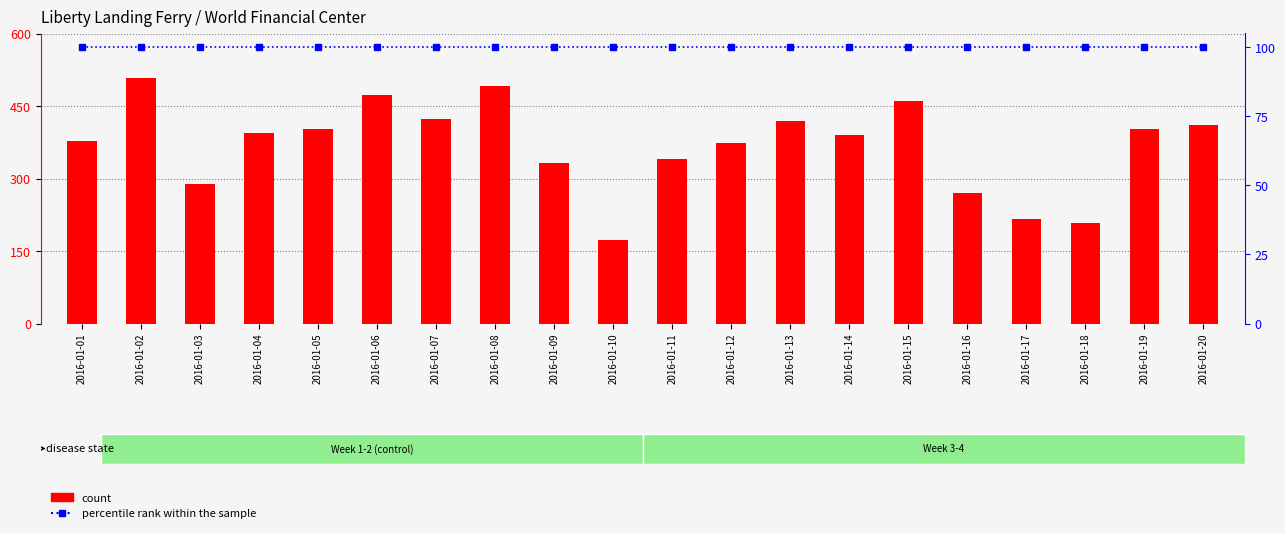

At how many categories does at least one series exceed 413?

6